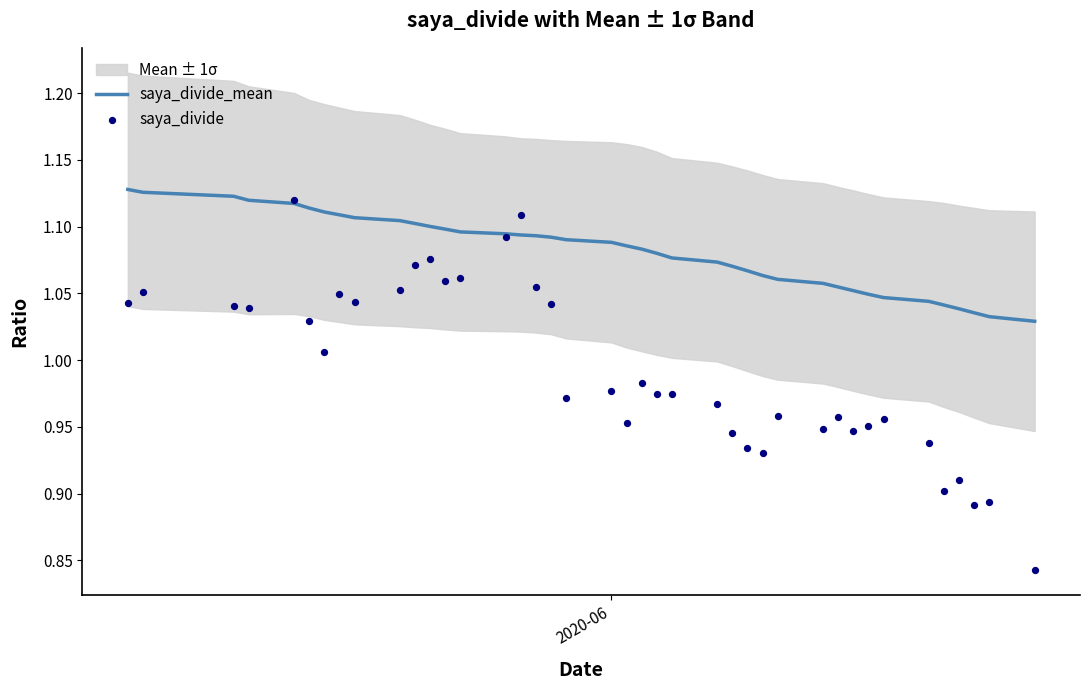

Which series has the largest Y range (max minus min)?

saya_divide